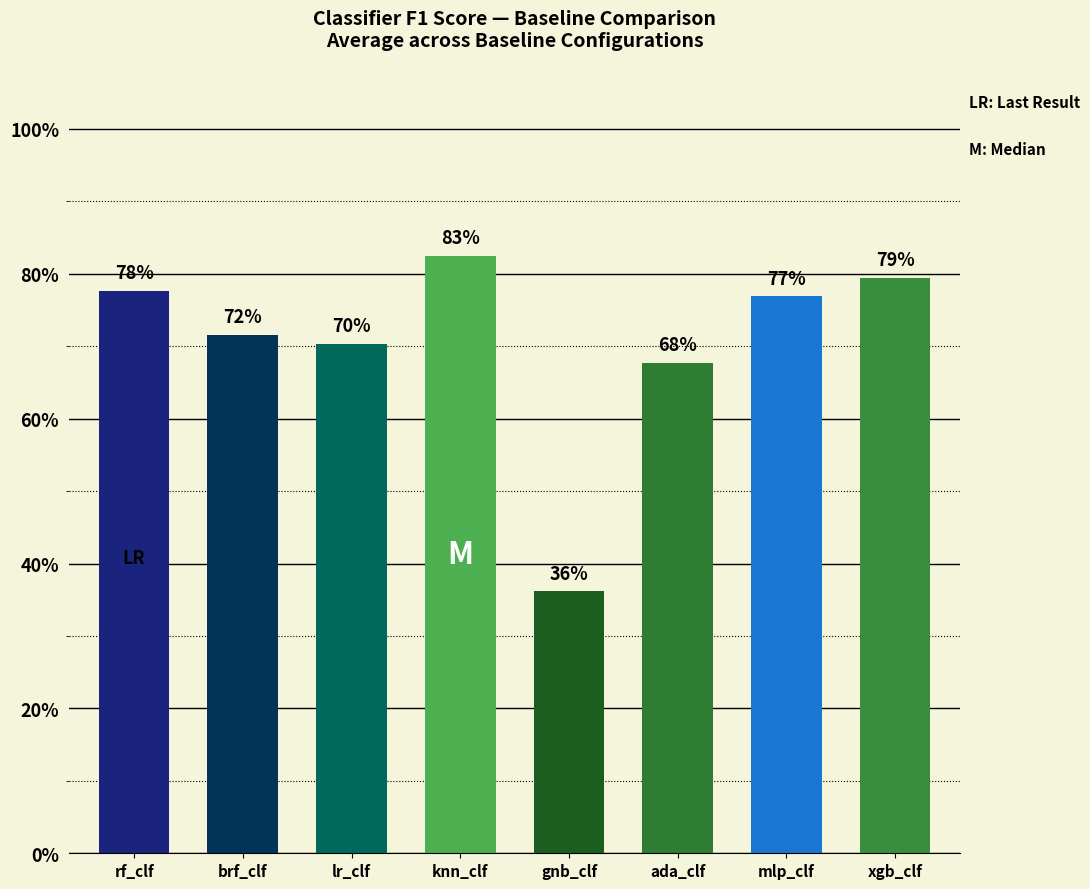

Are the bars grouped side by side (vs. stacked)?

No